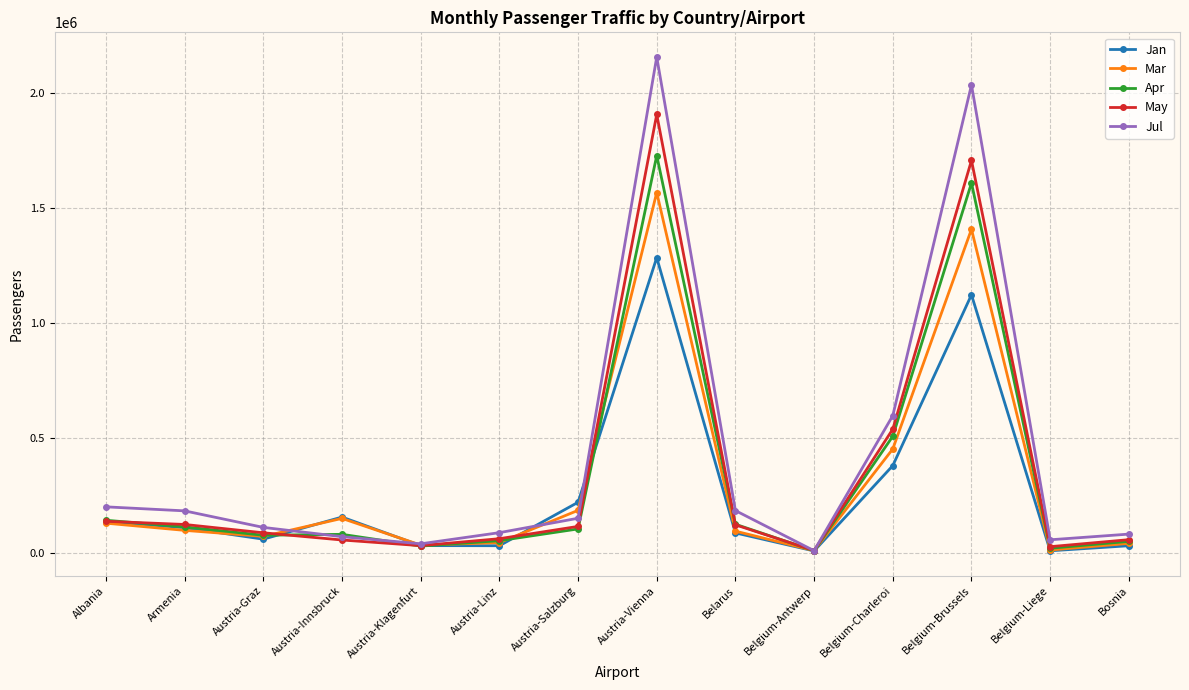

What position from the right is Belgium-Antwerp?

5